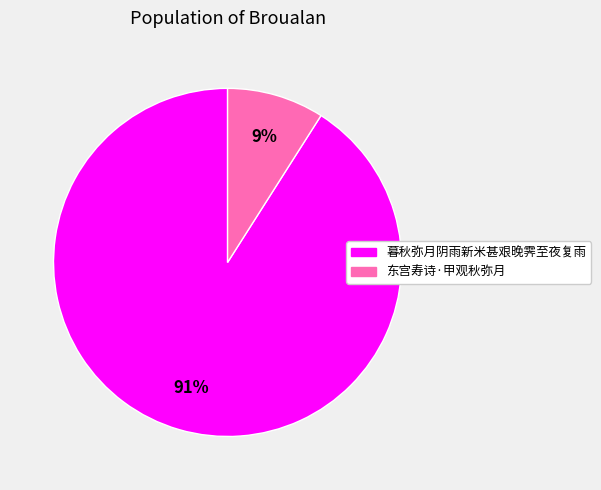

Does 暮秋弥月阴雨新米甚艰晚霁至夜复雨 represent more than half of the total?

Yes